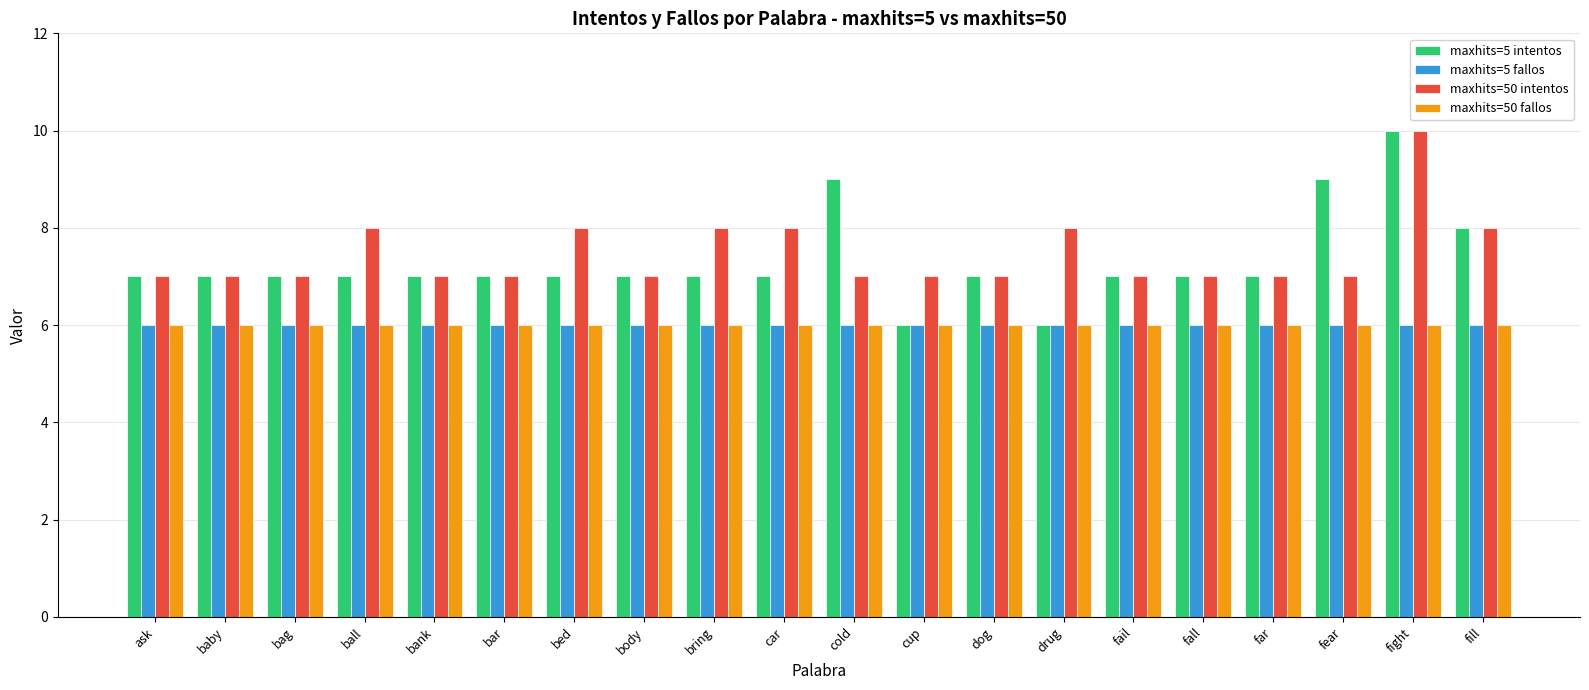

Which series has the widest spread of values?

maxhits=5 intentos